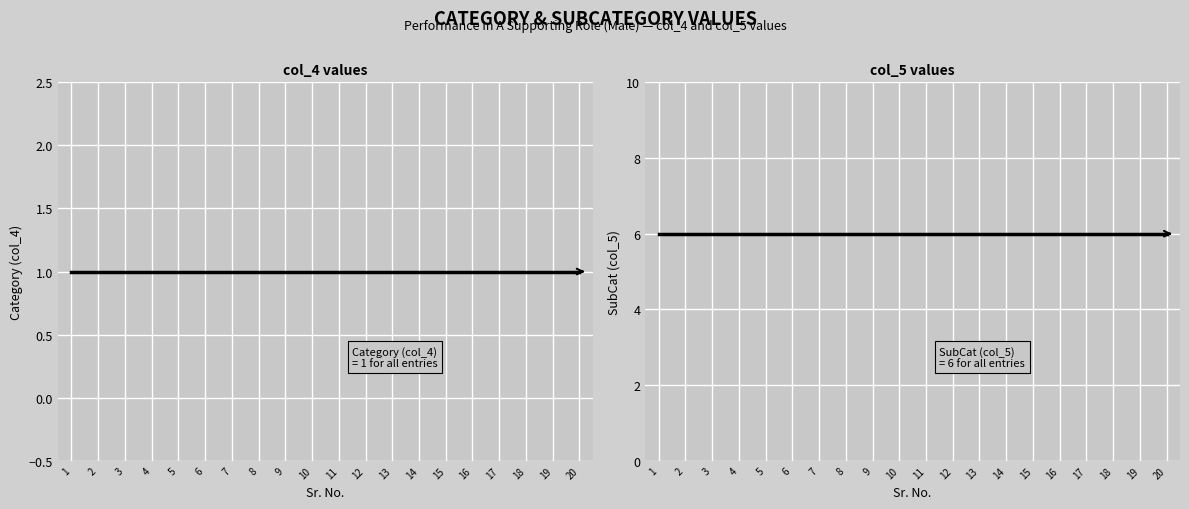

What is the value of the SubCat (col_5) point at the 10th from the left?

6